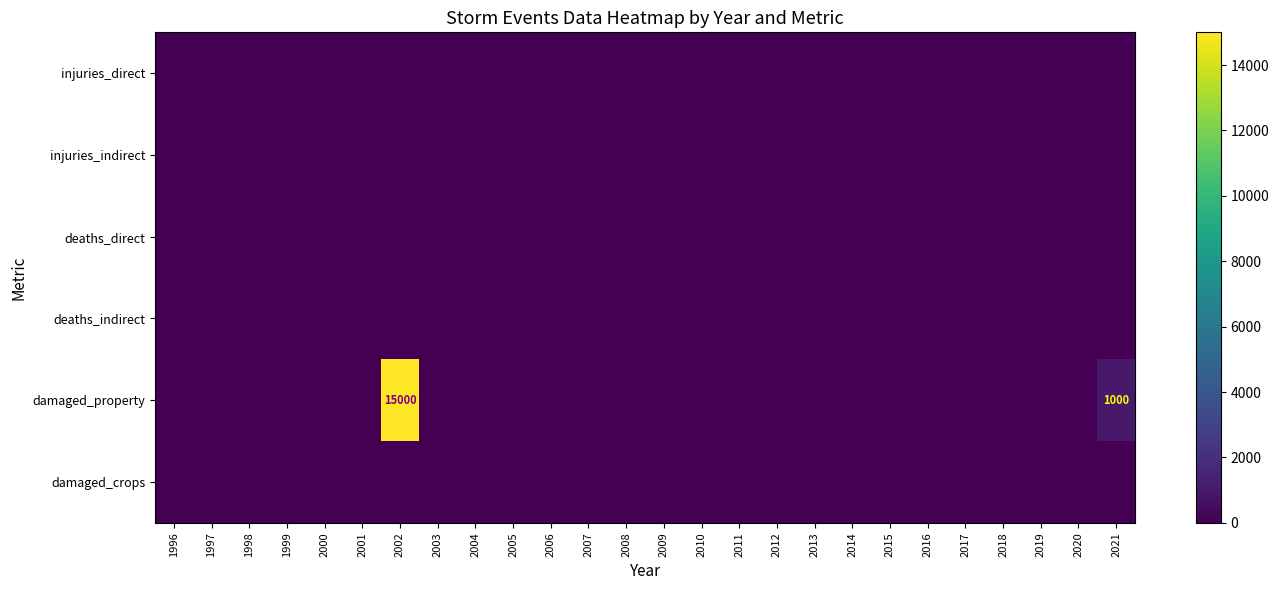

What is the maximum value for damaged_property?

15000